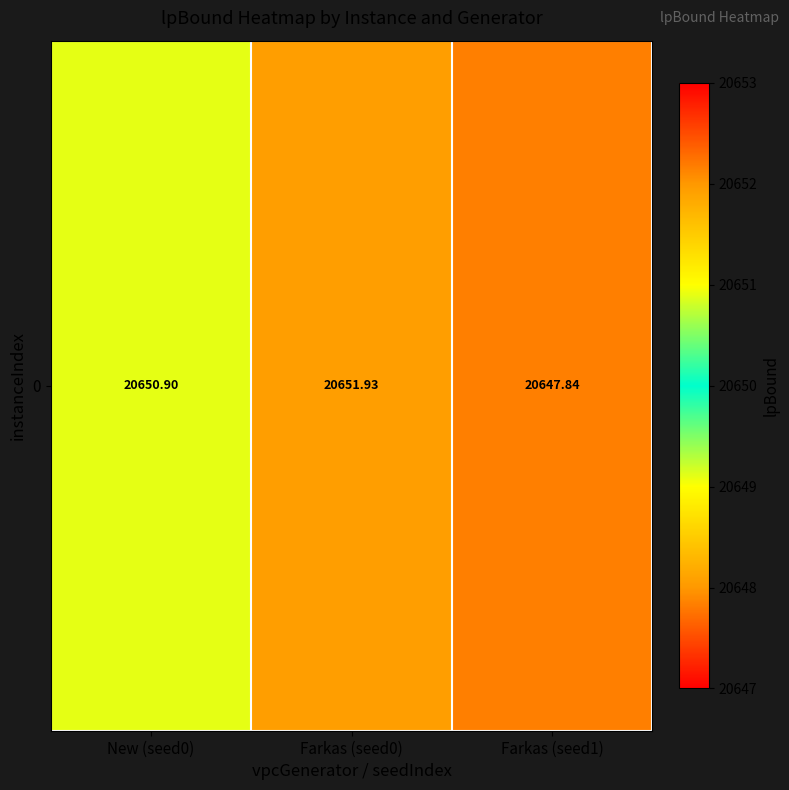

What is the difference between the values at Farkas (seed1) and New (seed0)?

3.1